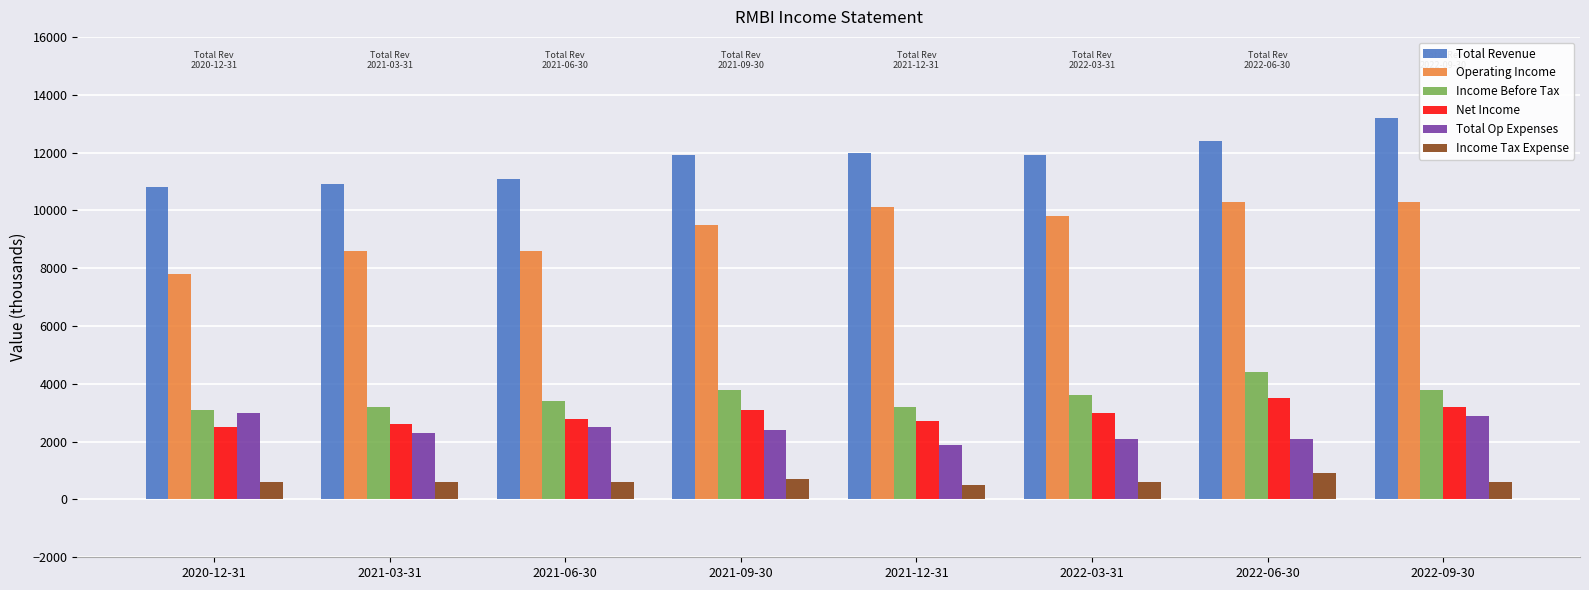

Reading left to right, extract all data points from this chart.

Total Revenue: 10800	10900	11100	11900	12000	11900	12400	13200
Operating Income: 7800	8600	8600	9500	10100	9800	10300	10300
Income Before Tax: 3100	3200	3400	3800	3200	3600	4400	3800
Net Income: 2500	2600	2800	3100	2700	3000	3500	3200
Total Op Expenses: 3000	2300	2500	2400	1900	2100	2100	2900
Income Tax Expense: 600	600	600	700	500	600	900	600